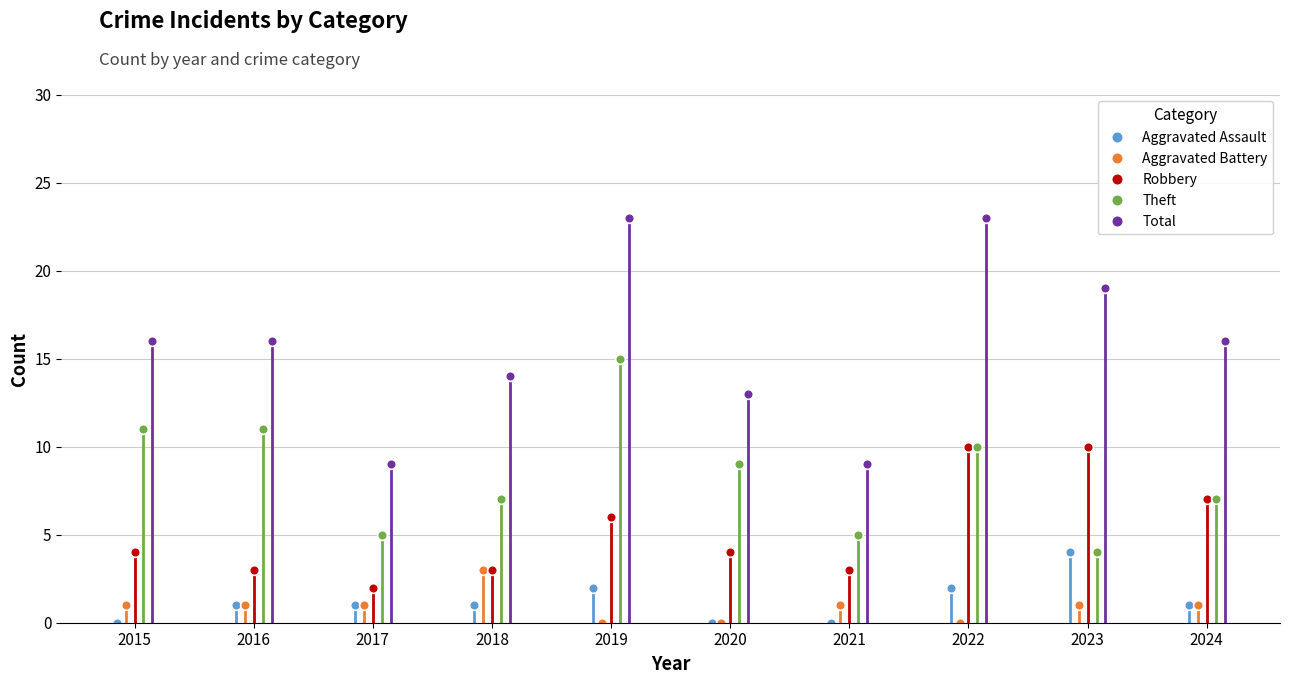

How many values in the Total series are below 16?

4